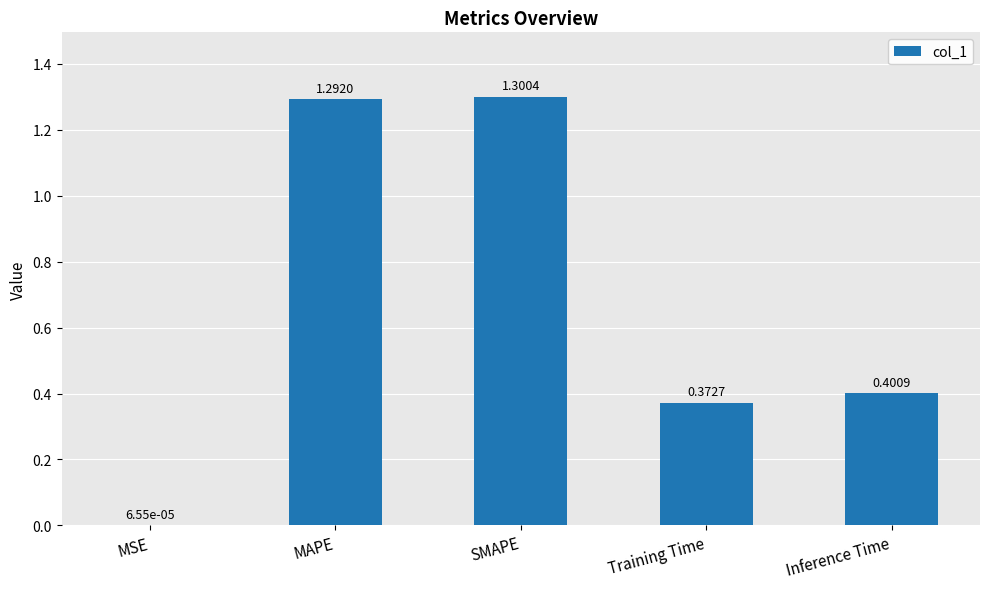

True or false: the data shows 0.3 at Inference Time.

False